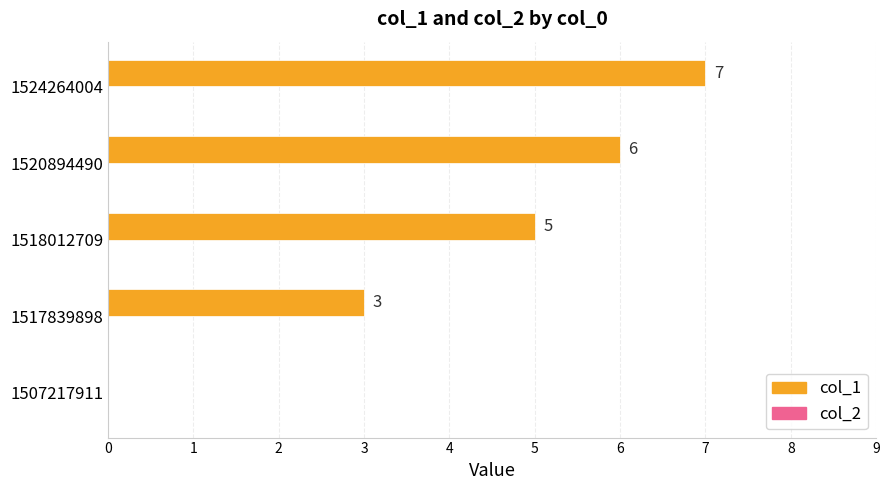

What value does the data have at 1524264004?

7